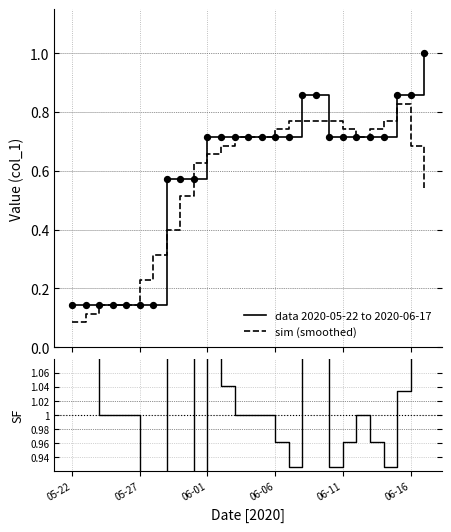

Which series contains the lowest Y value?

sim (smoothed)